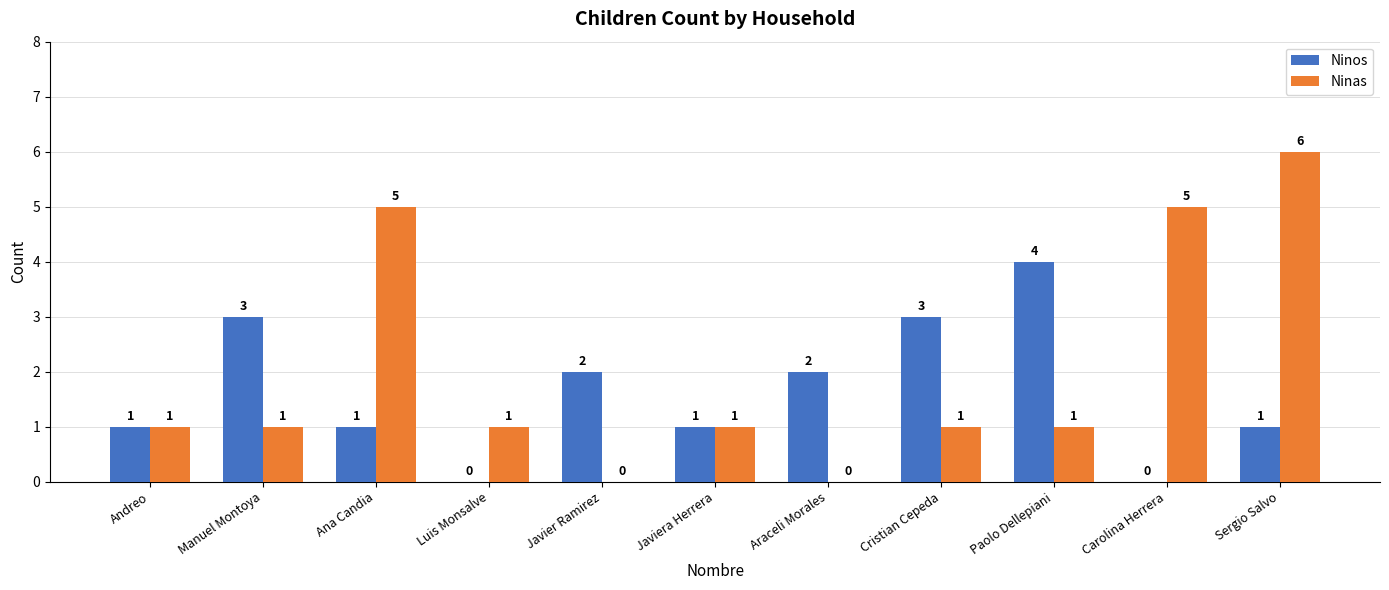

Is it true that Ninas equals 1 at Carolina Herrera?

False